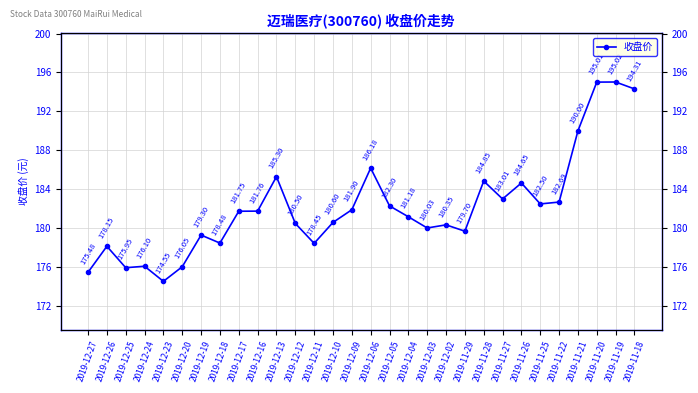

Is this an area chart (filled region under the line)?

No